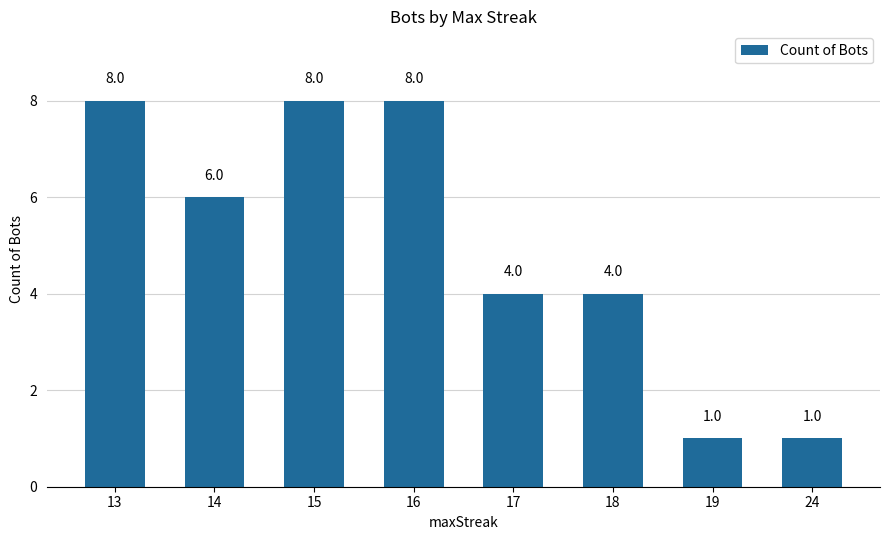

What is the difference between the maximum and minimum values?

7